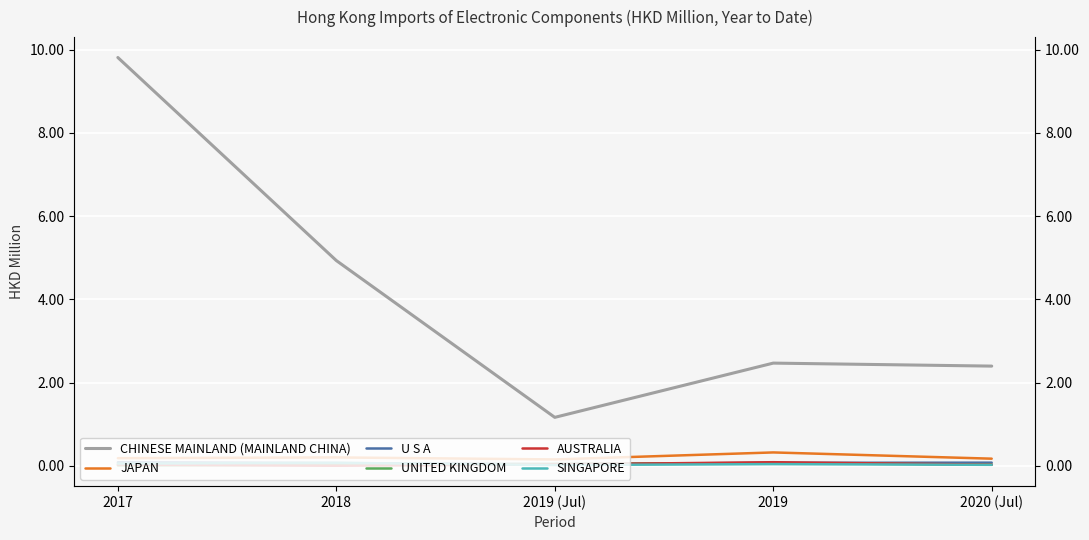

True or false: CHINESE MAINLAND (MAINLAND CHINA) and U S A cross at least once.

False